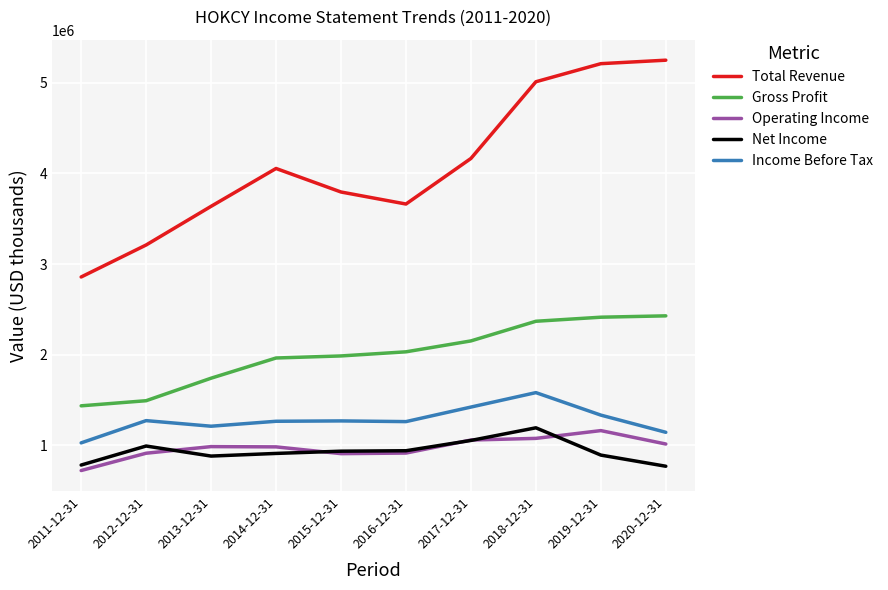

In Operating Income, how many points are lower than both neighbors (excluding endpoints)?

1